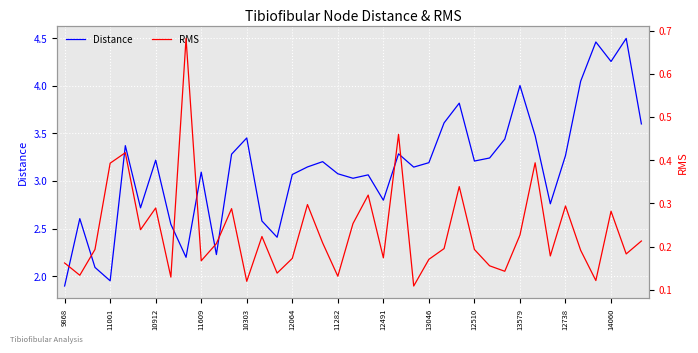

True or false: Distance and RMS cross at least once.

False